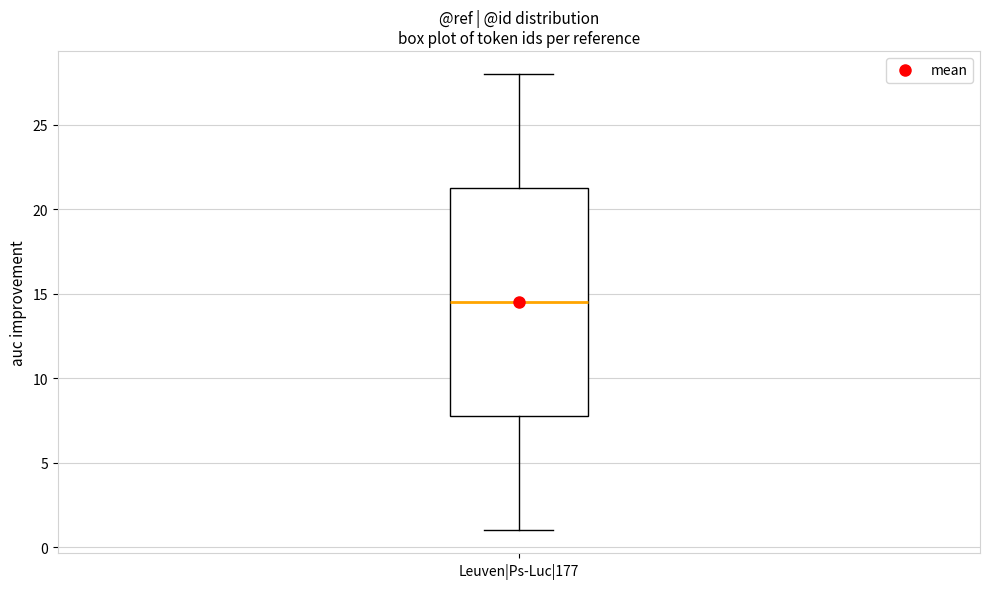

Transcribe this box plot: give where the median line is, the range the box spans, and where the two whiskers end, as read against the y-axis. The values are not printed on the chart, so give them approximately, as read against the axis.

median 14.5, box 8.0 to 21.5, whiskers 1.0 to 28.0